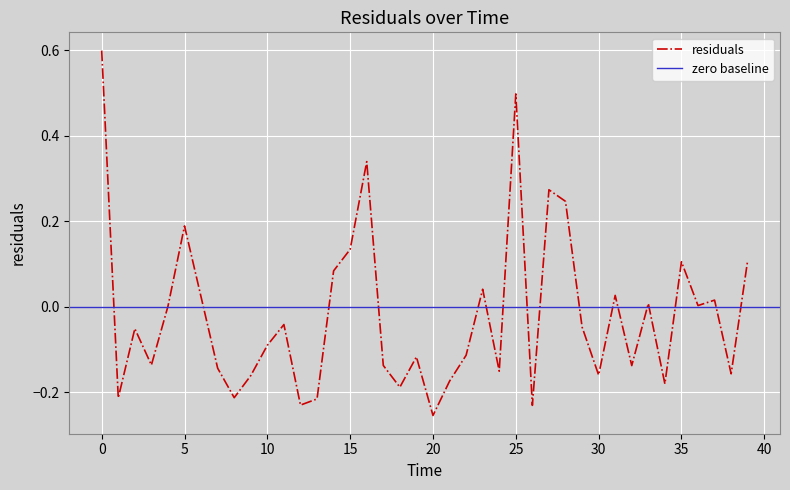

List the labels in order of value, largest first.

0.0, 25.0, 16.0, 27.0, 28.0, 5.0, 15.0, 39.0, 35.0, 14.0, 23.0, 31.0, 6.0, 37.0, 33.0, 36.0, 4.0, 11.0, 29.0, 2.0, 10.0, 22.0, 19.0, 3.0, 17.0, 32.0, 7.0, 24.0, 38.0, 30.0, 9.0, 21.0, 34.0, 18.0, 8.0, 1.0, 13.0, 12.0, 26.0, 20.0